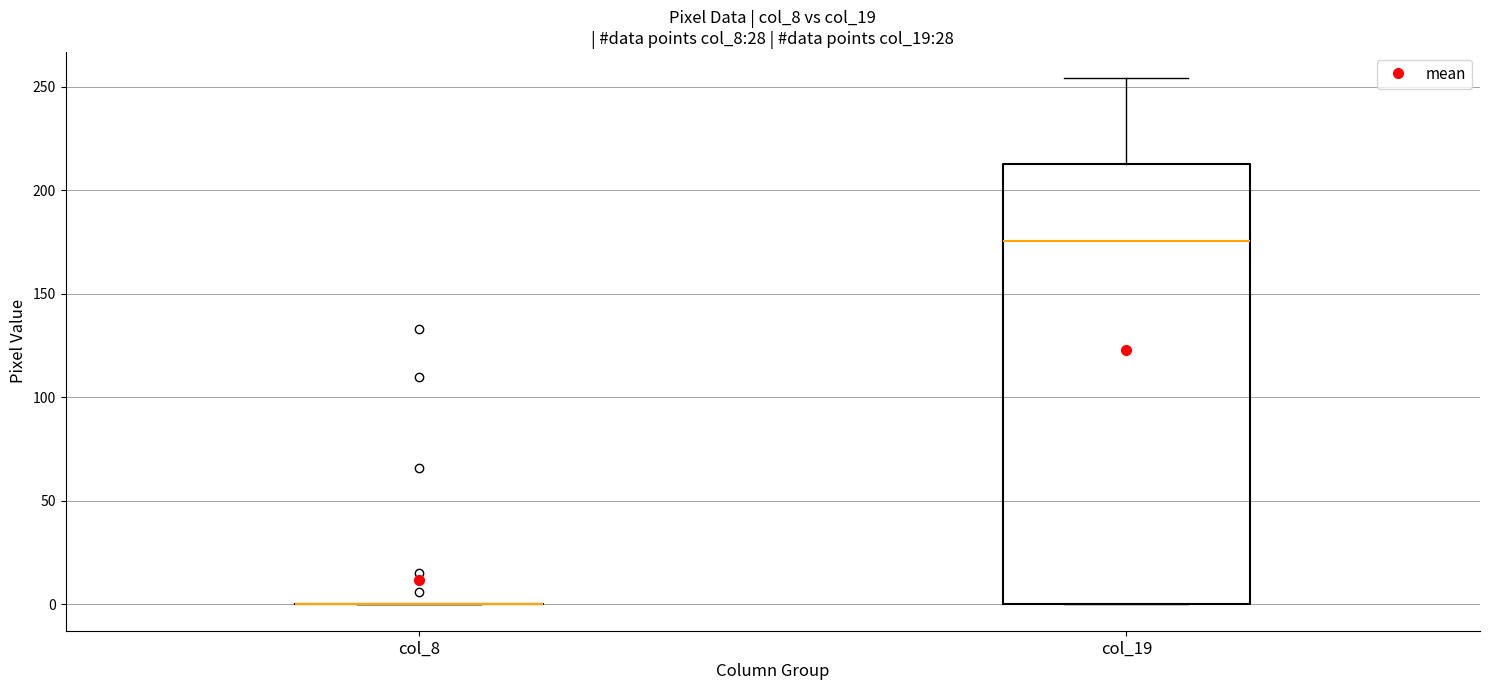

Where does the upper whisker of the box for col_19 end on the y-axis? The values are not printed on the chart, so give them approximately, as read against the axis.

255